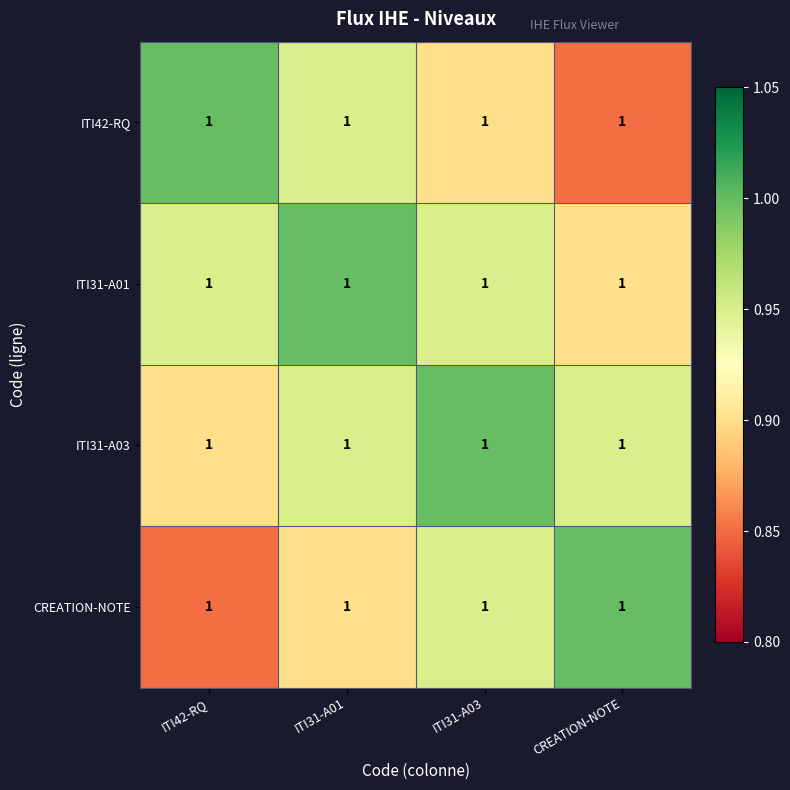

Reading left to right, transcribe all the data shown in this chart.

ITI42-RQ: ITI42-RQ=1.0	ITI31-A01=1.0	ITI31-A03=1.0	CREATION-NOTE=1.0
ITI31-A01: ITI42-RQ=1.0	ITI31-A01=1.0	ITI31-A03=1.0	CREATION-NOTE=1.0
ITI31-A03: ITI42-RQ=1.0	ITI31-A01=1.0	ITI31-A03=1.0	CREATION-NOTE=1.0
CREATION-NOTE: ITI42-RQ=1.0	ITI31-A01=1.0	ITI31-A03=1.0	CREATION-NOTE=1.0